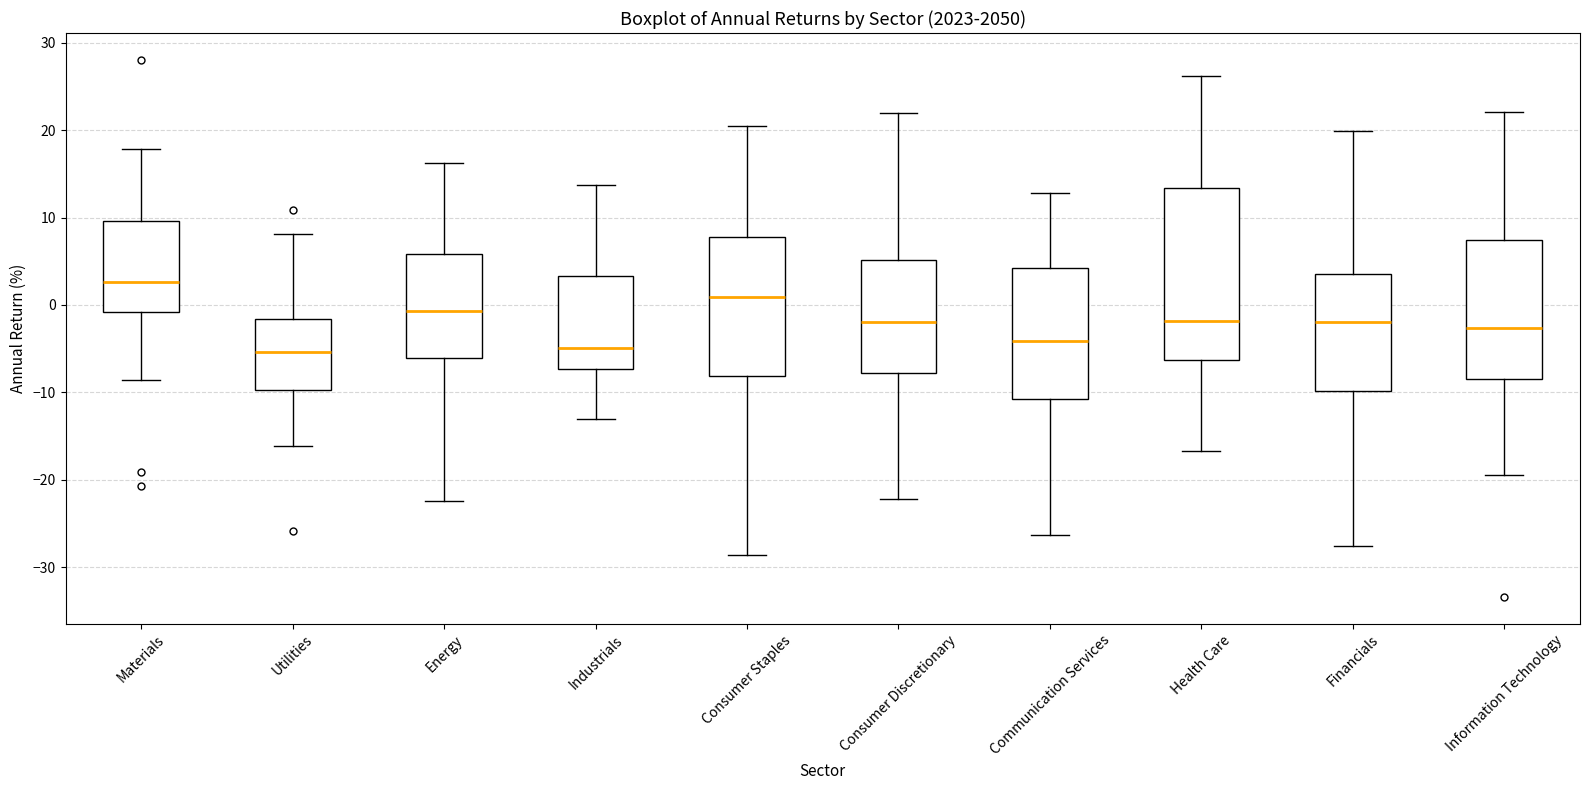

Where does the lower whisker of the box for Consumer Discretionary end on the y-axis? The values are not printed on the chart, so give them approximately, as read against the axis.

-22